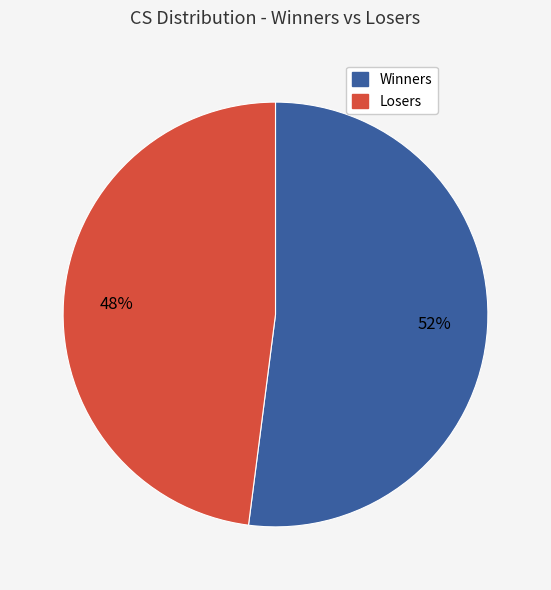

To the nearest percent, what is the difference between the largest and smallest slice percentages?

4%